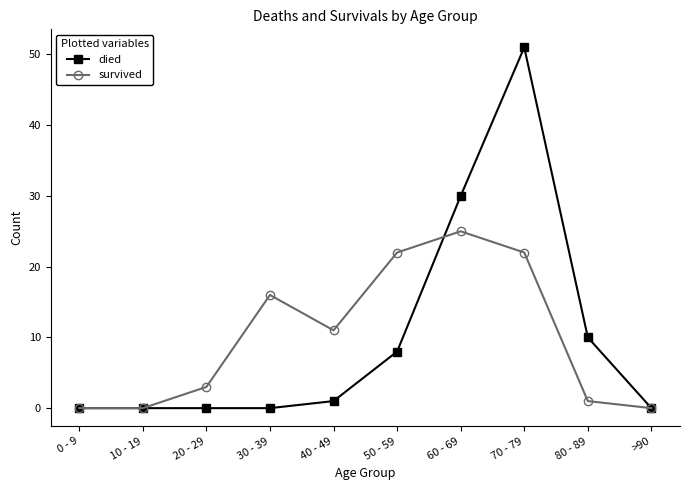

Reading left to right, transcribe all the data shown in this chart.

died: 0 - 9=0	10 - 19=0	20 - 29=0	30 - 39=0	40 - 49=1	50 - 59=8	60 - 69=30	70 - 79=51	80 - 89=10	>90=0
survived: 0 - 9=0	10 - 19=0	20 - 29=3	30 - 39=16	40 - 49=11	50 - 59=22	60 - 69=25	70 - 79=22	80 - 89=1	>90=0